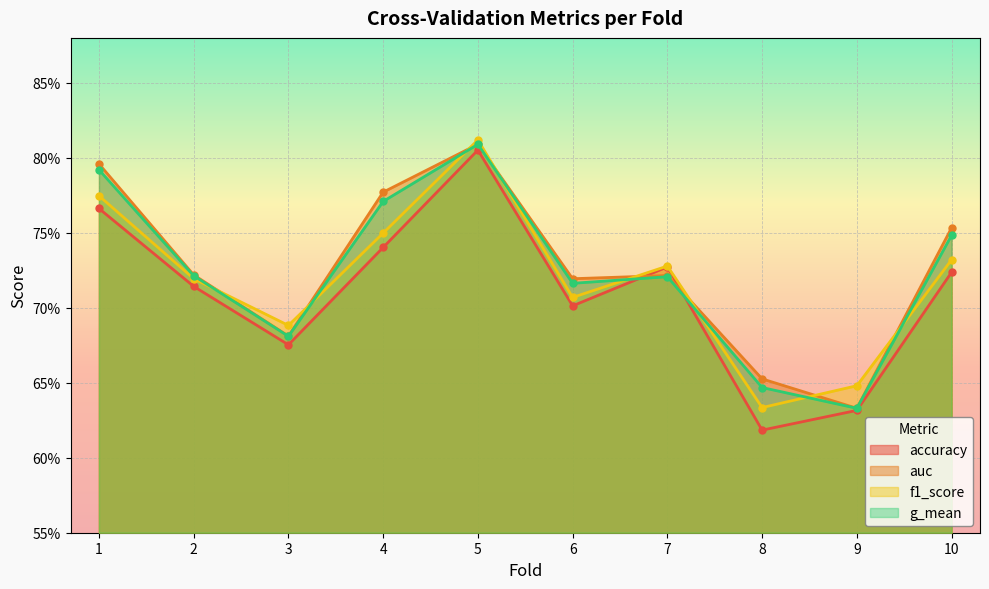

Rank the series at 9 from highest to lowest value.

f1_score, auc, g_mean, accuracy